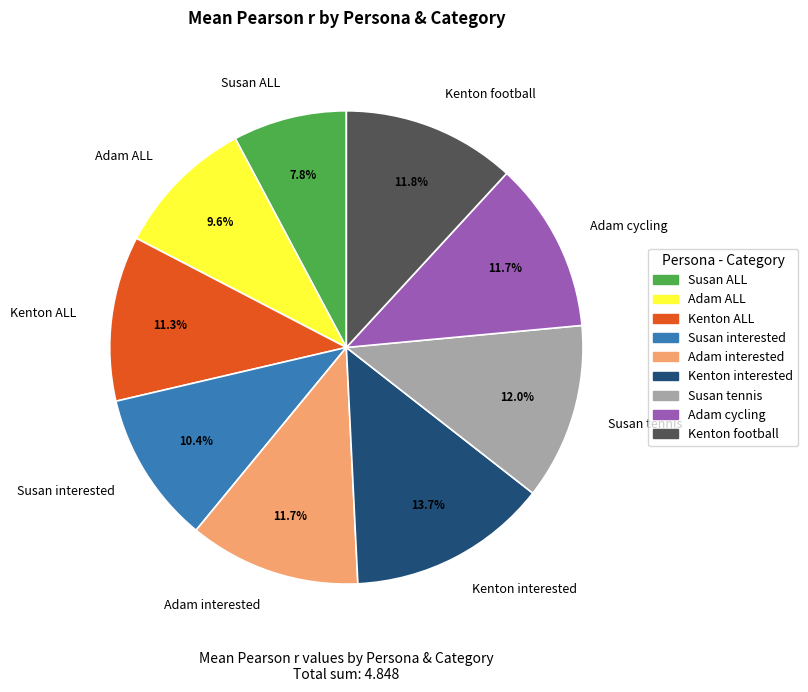

Does any single category account for the majority?

No